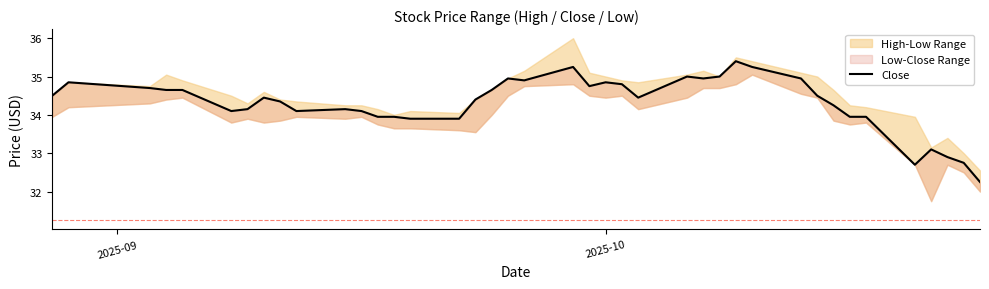

How many points are lower than both their immediate neighbors (excluding endpoints)?

7